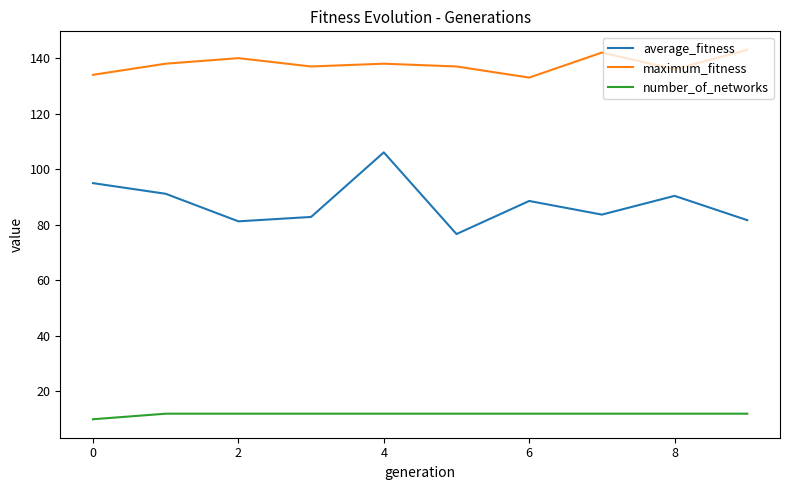

What is the highest value of the average_fitness series?

106.1